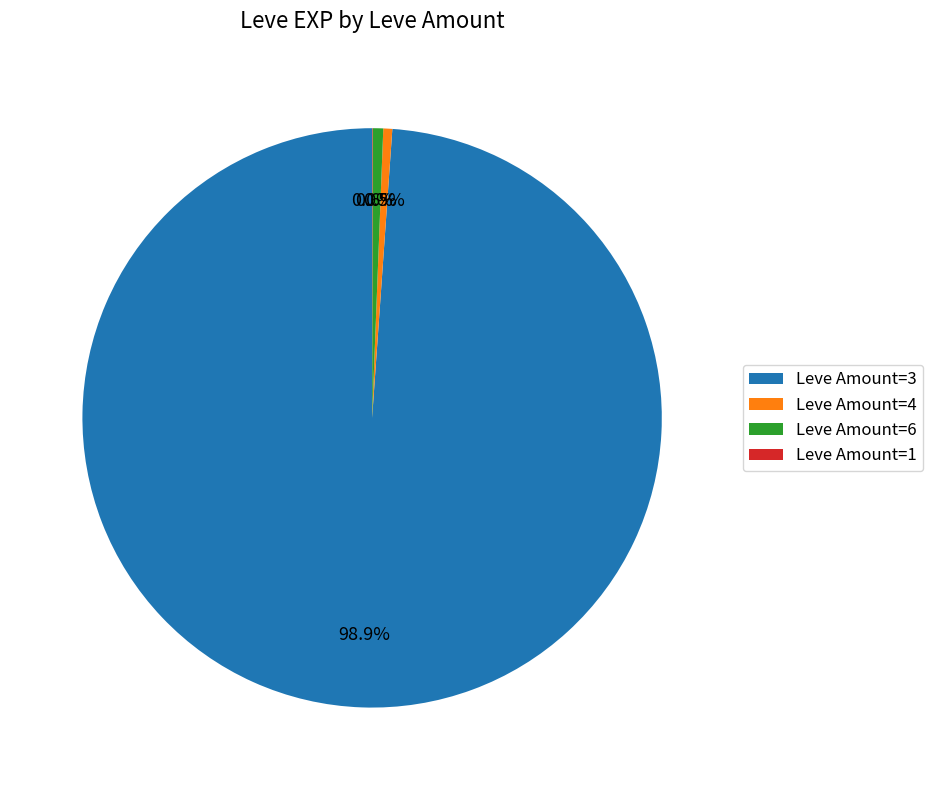

Which category has the biggest portion of the pie?

Leve Amount=3